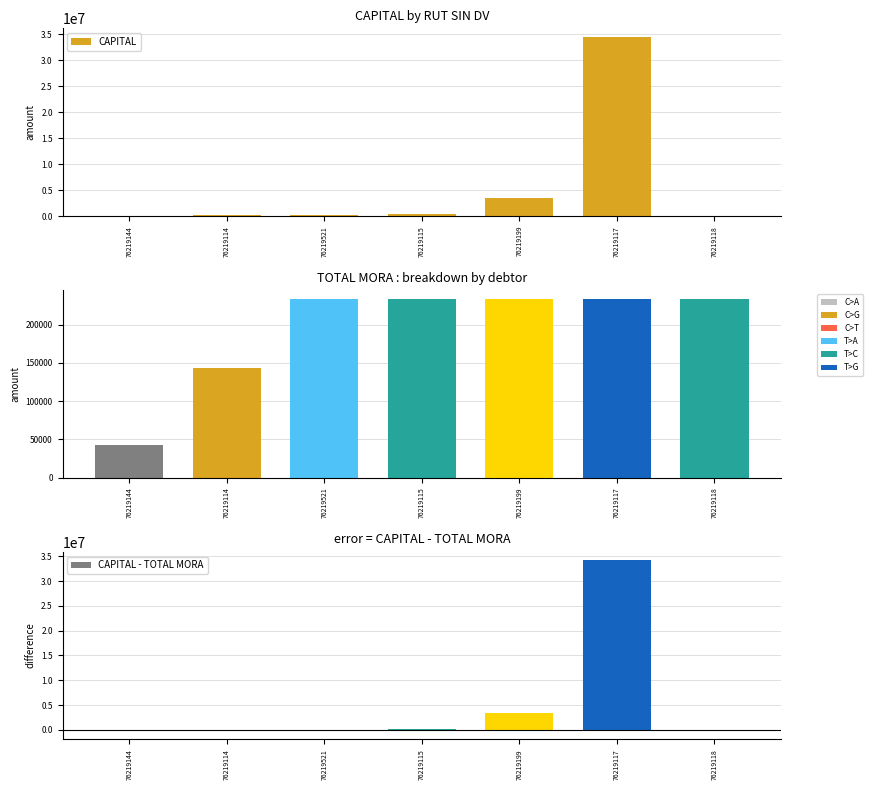

At which category is the sum across all series the highest?

76219117